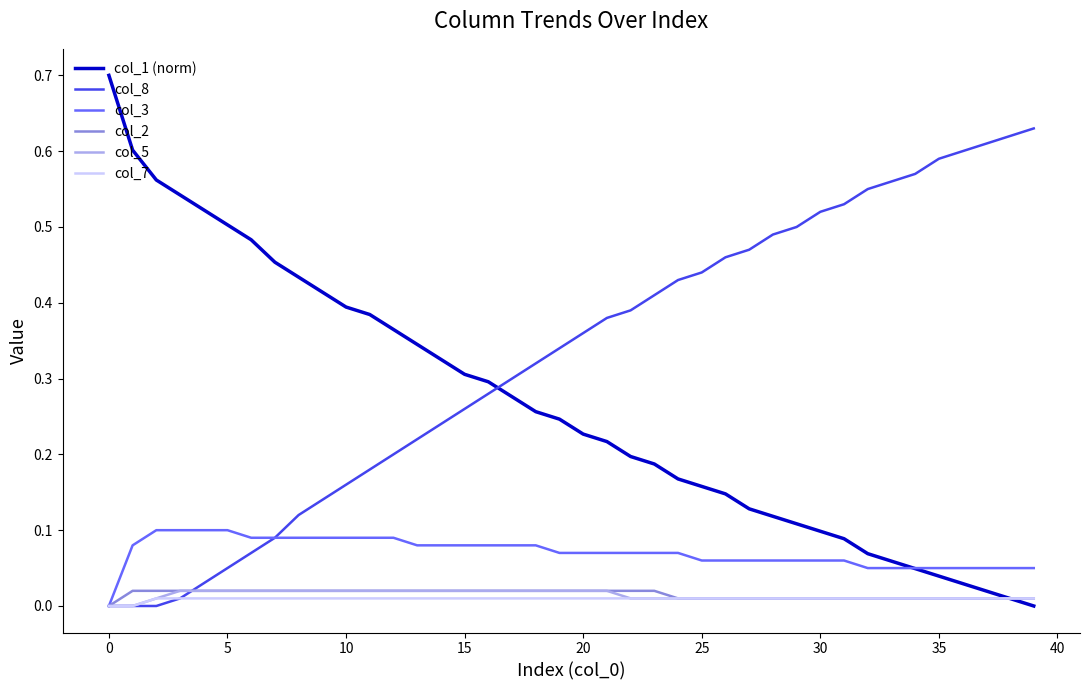

Which series has the widest spread of values?

col_1 (norm)